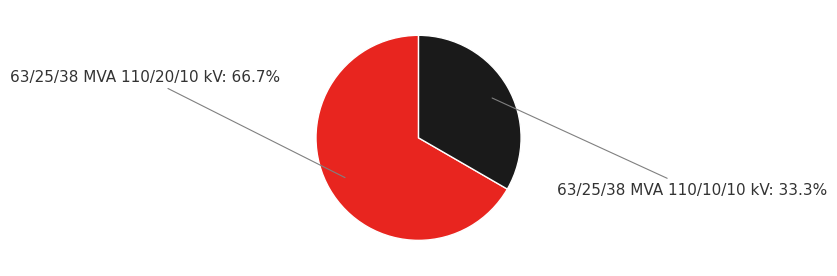

Is it true that 63/25/38 MVA 110/10/10 kV is 33% of the pie?

True